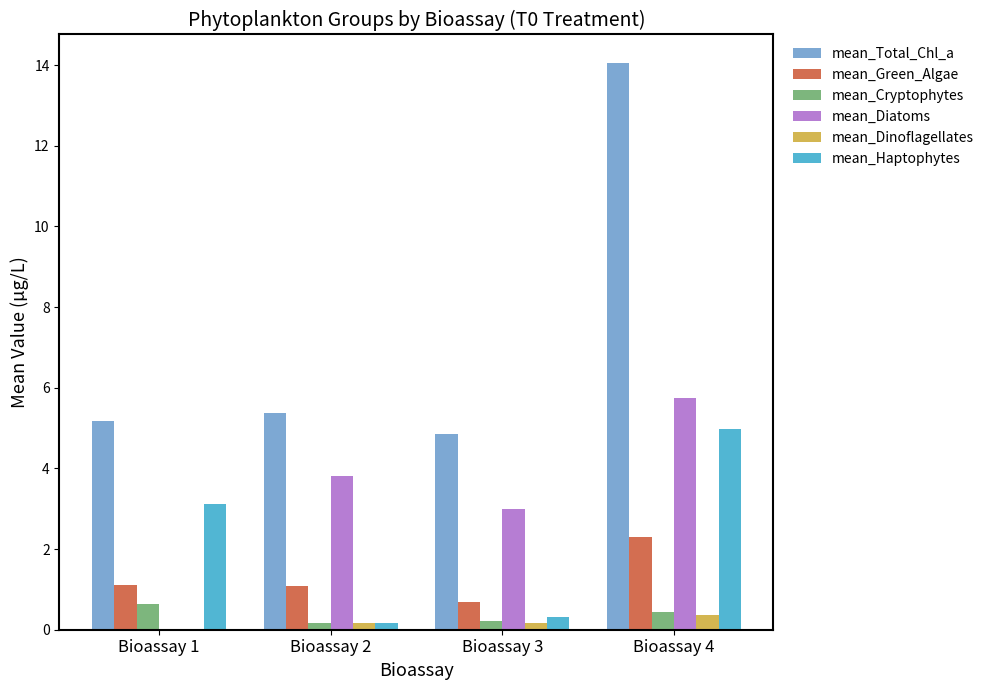

What is the average value of the mean_Cryptophytes series?

0.4